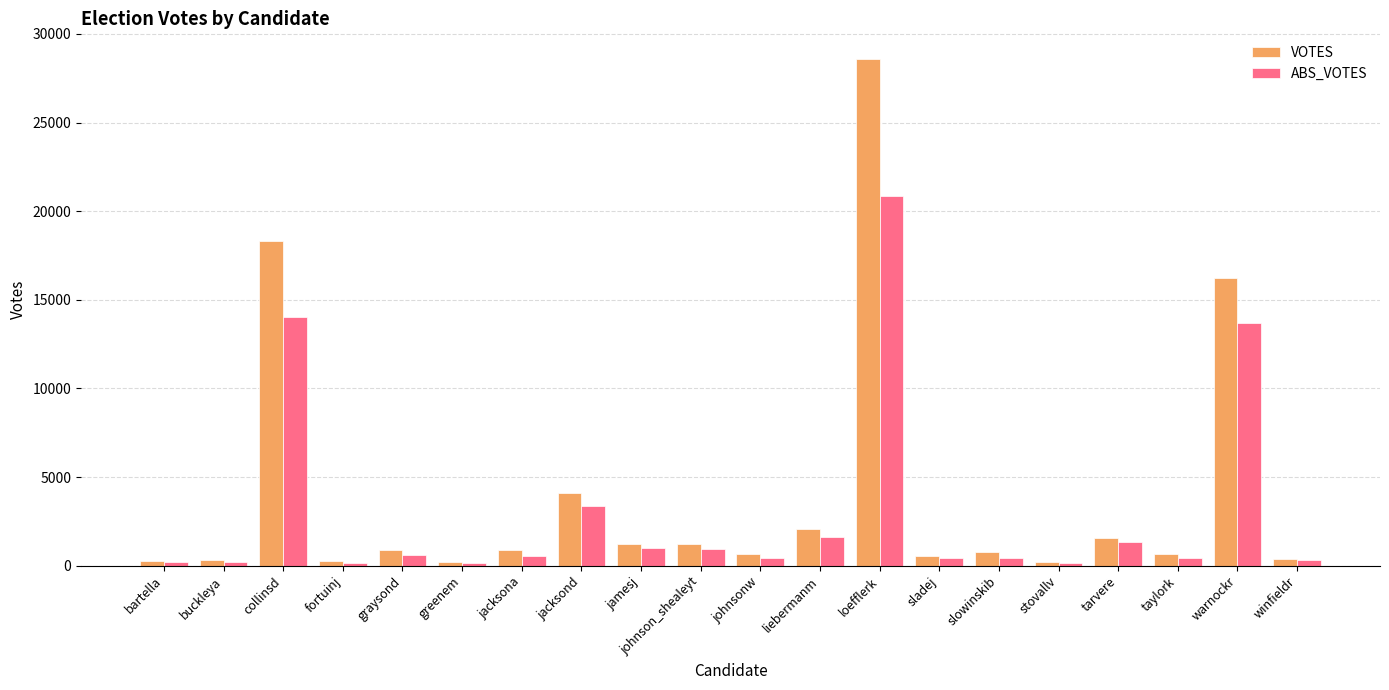

Which category has the highest value across all series?

loefflerk